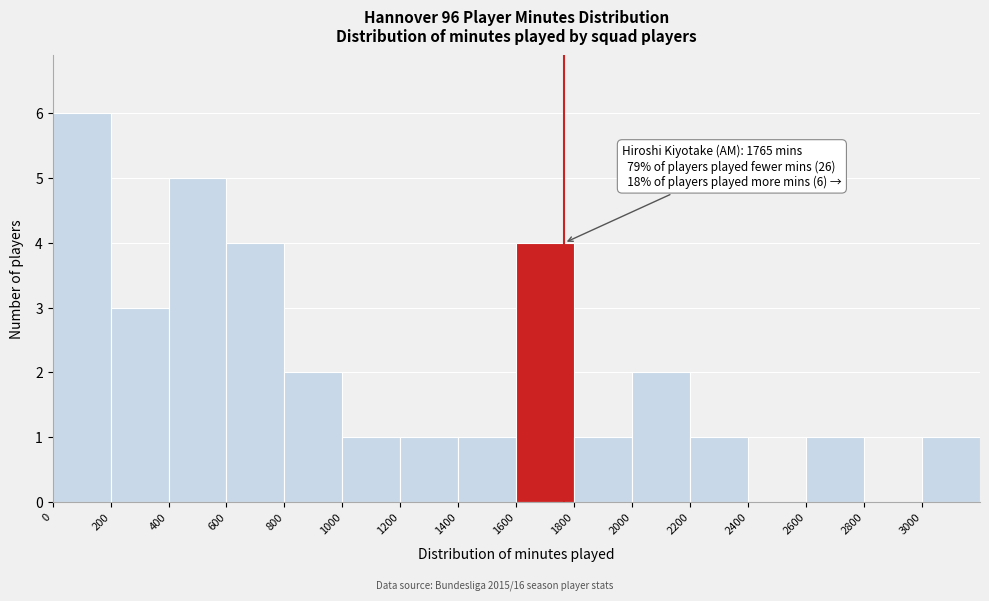

Over which range of the x-axis is the bar tallest?

0 to 200